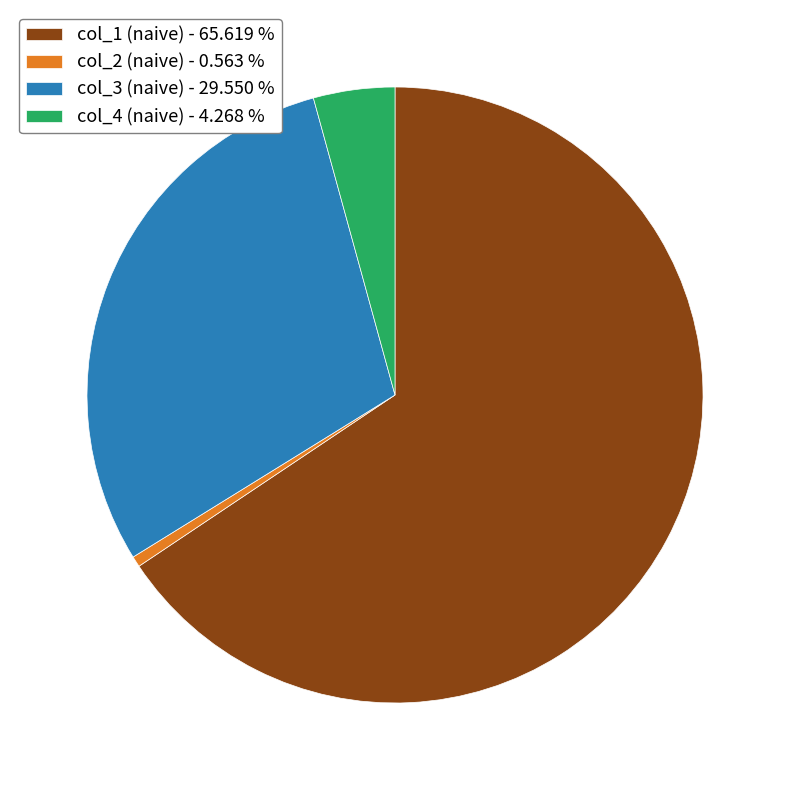

What is the majority slice?

col_1 (naive) - 65.619 %